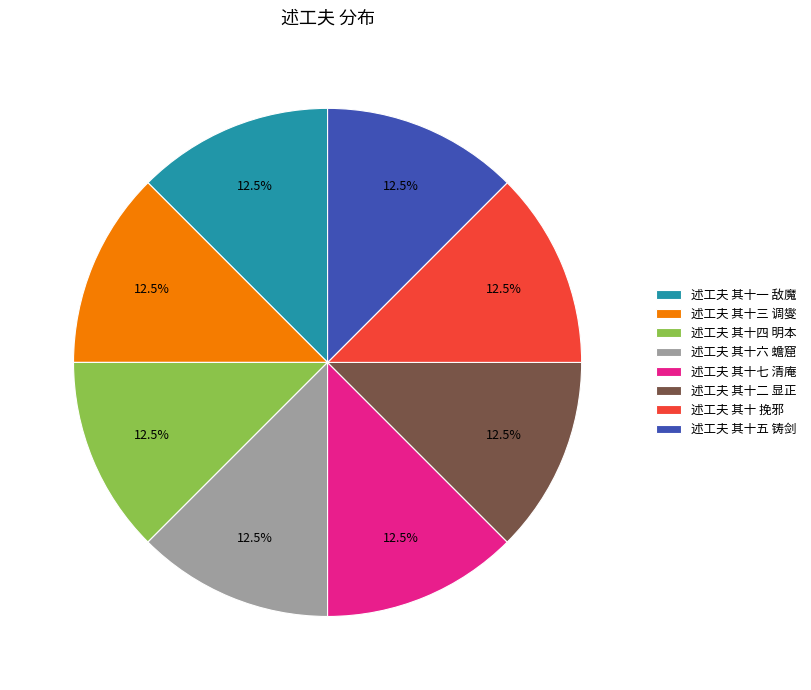

Does 述工夫 其十一 敌魔 represent more than half of the total?

No